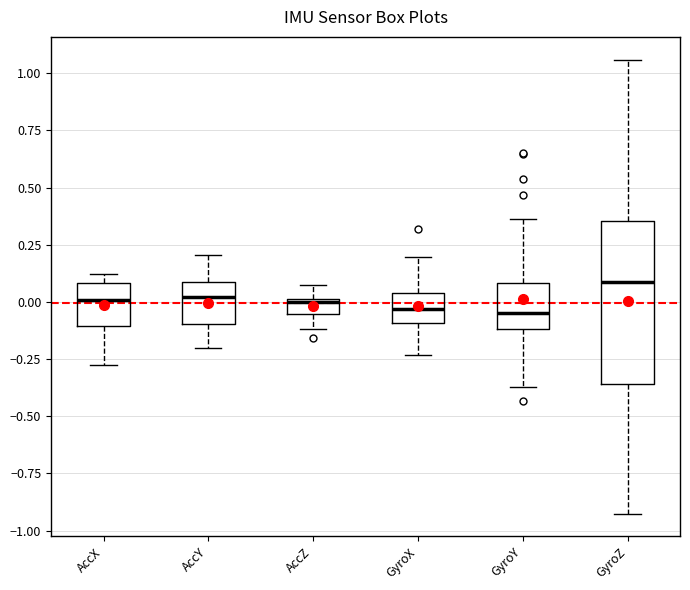

Where is the upper edge of the box for AccZ on the y-axis? The values are not printed on the chart, so give them approximately, as read against the axis.

0.00